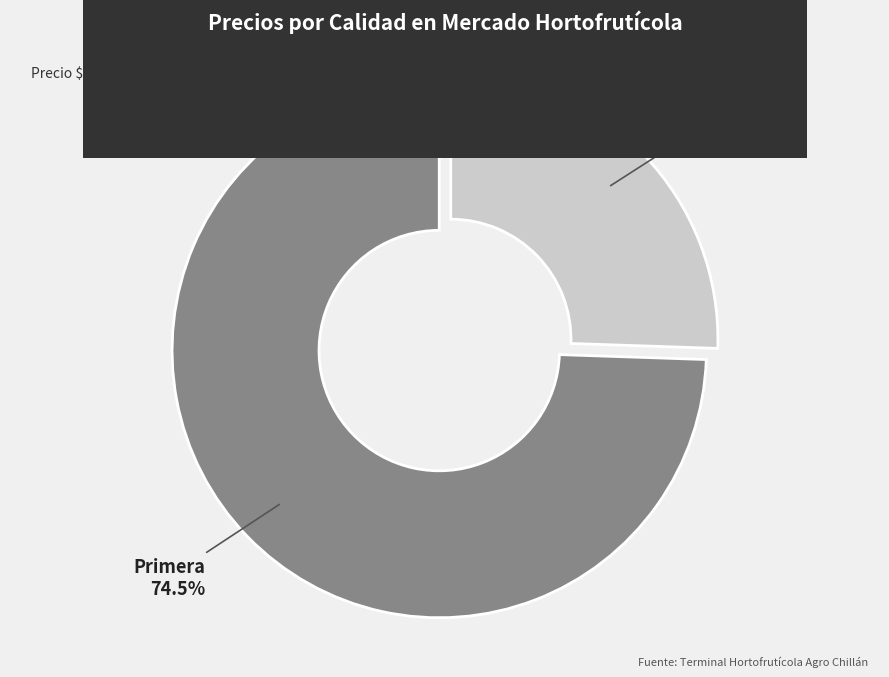

Does any single category account for the majority?

Yes